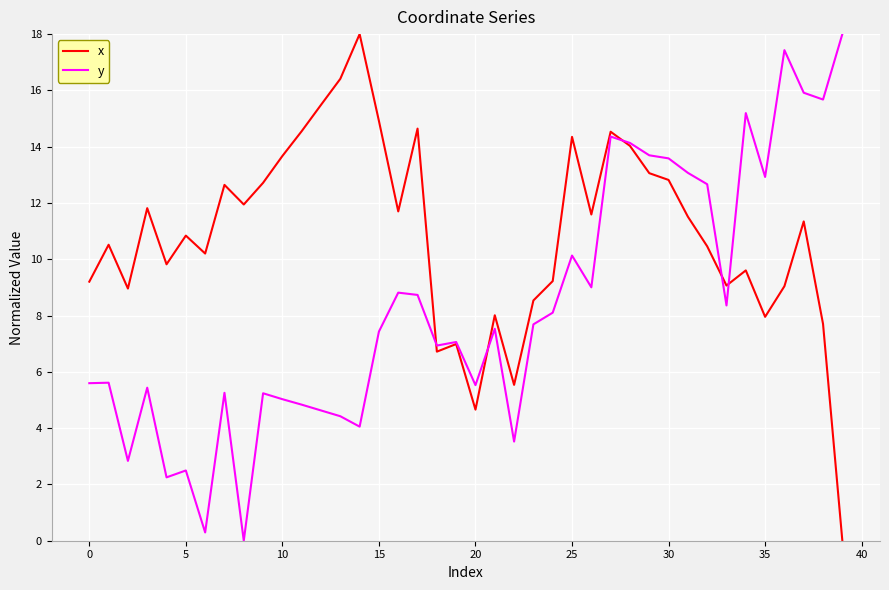

Rank the series by their average value, from lowest to highest.

y, x